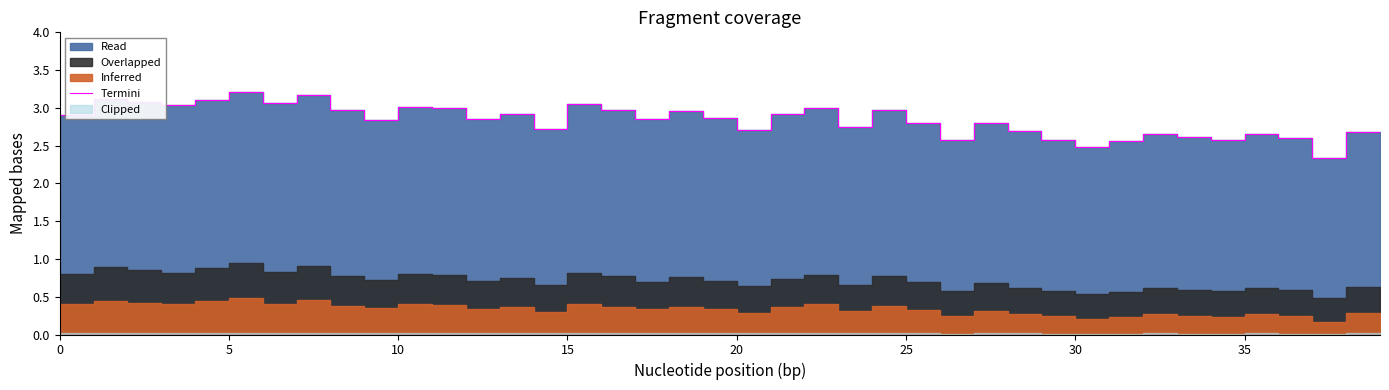

What is the smallest value displayed?

2.3